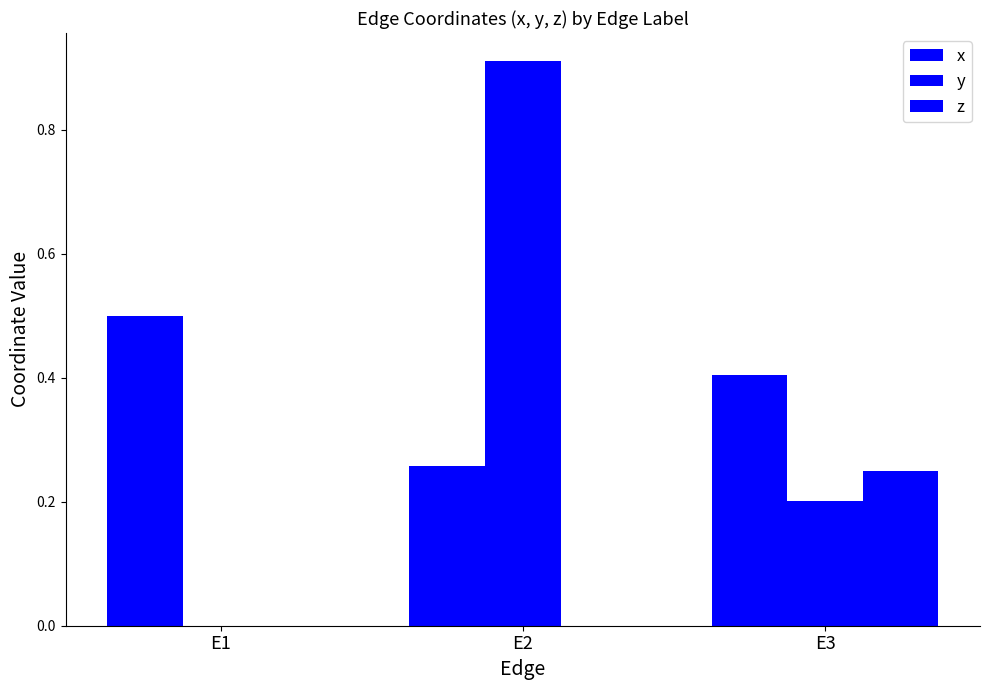

Are the bars grouped side by side (vs. stacked)?

Yes